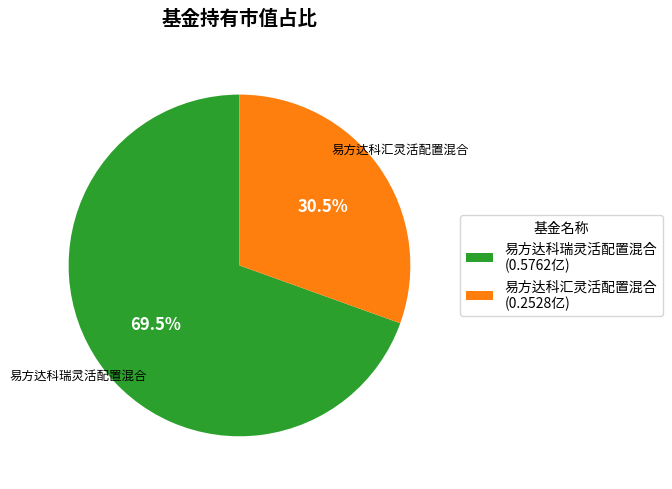

Which has a higher value, 易方达科汇灵活配置混合 (0.2528亿) or 易方达科瑞灵活配置混合 (0.5762亿)?

易方达科瑞灵活配置混合 (0.5762亿)